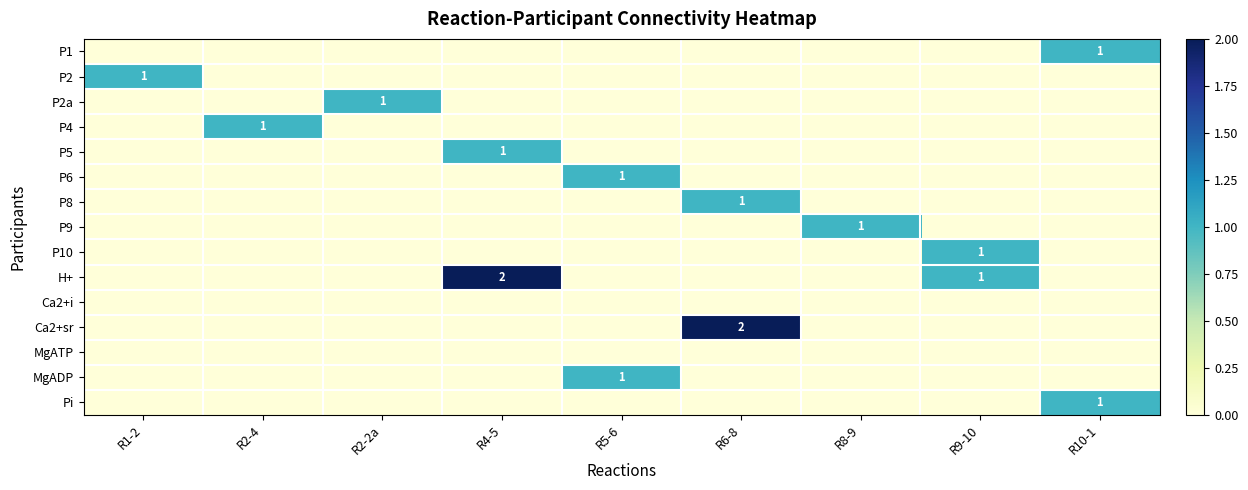

Is it true that P2a equals 1 at R2-2a?

True